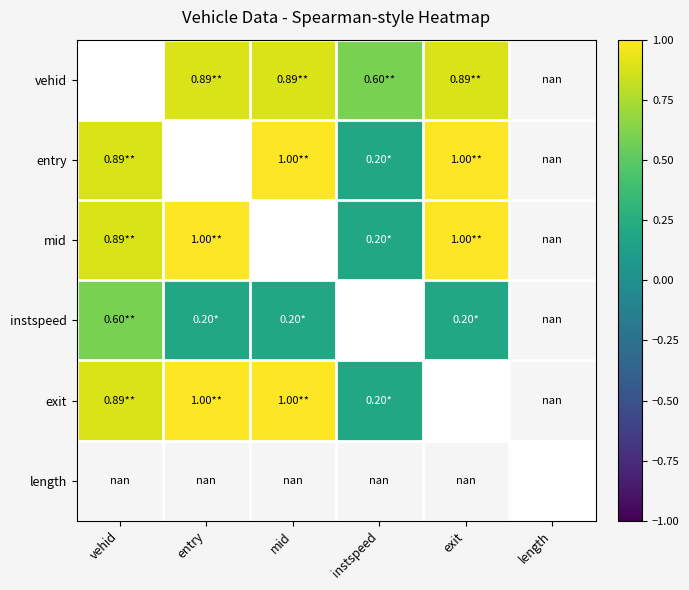

The mid series shows 0.9 at vehid. True or false?

True